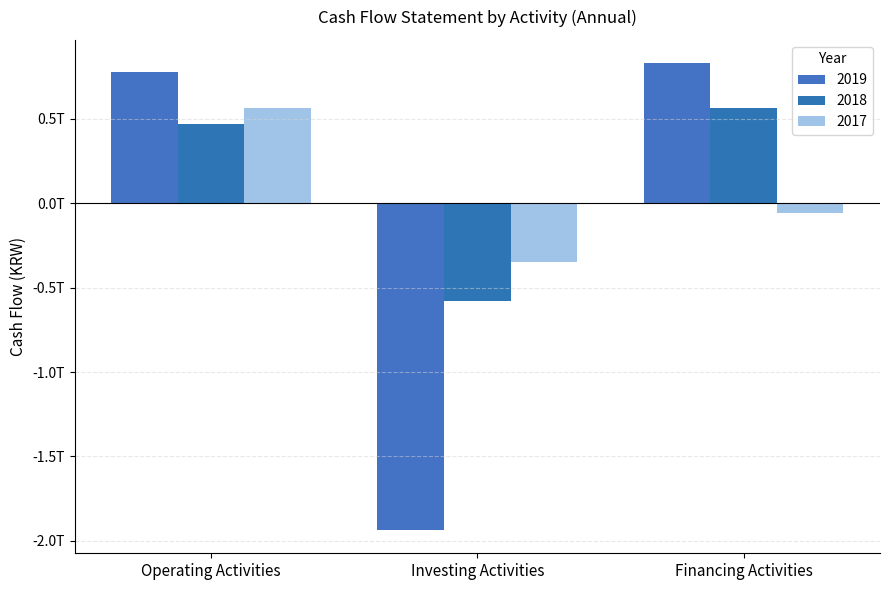

At which category is the sum across all series the highest?

Operating Activities